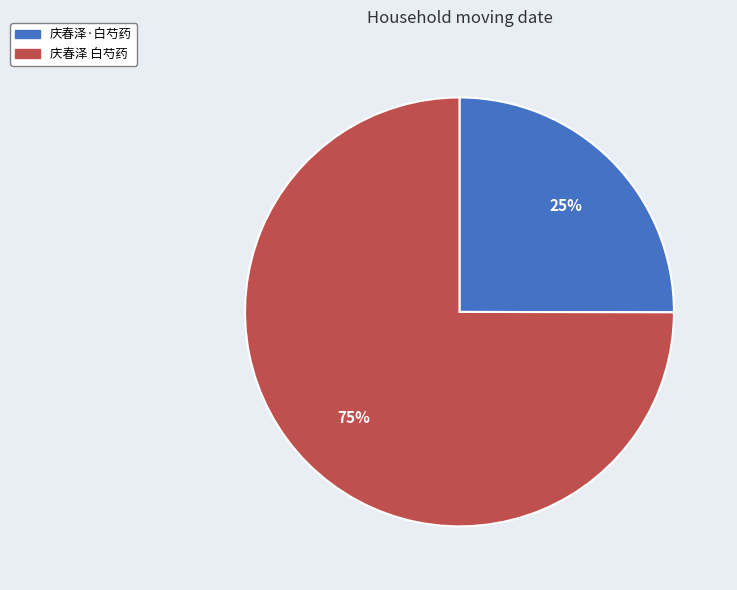

Which category has the smallest portion of the pie?

庆春泽·白芍药